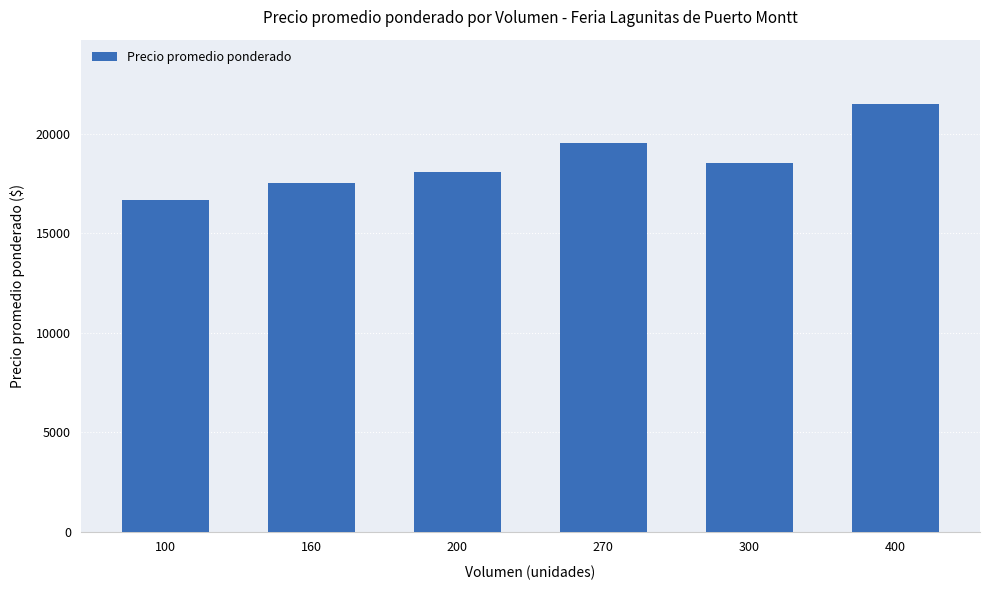

What is the smallest value displayed?

16667